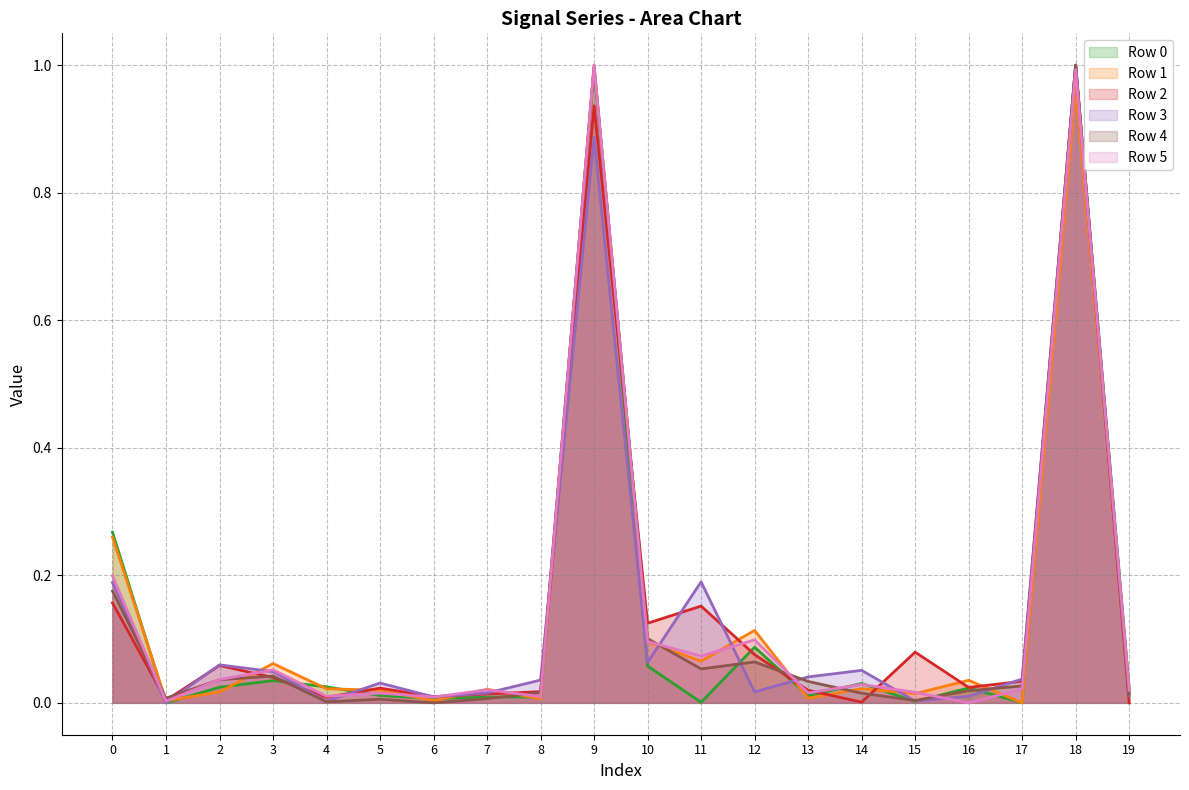

After their last crossing, which series has the higher values: Row 0 or Row 4?

Row 4